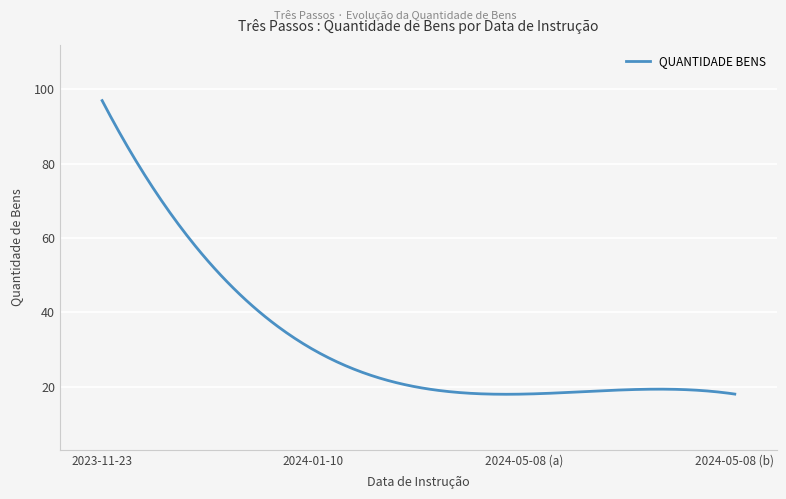

What is the smallest value displayed?

17.9